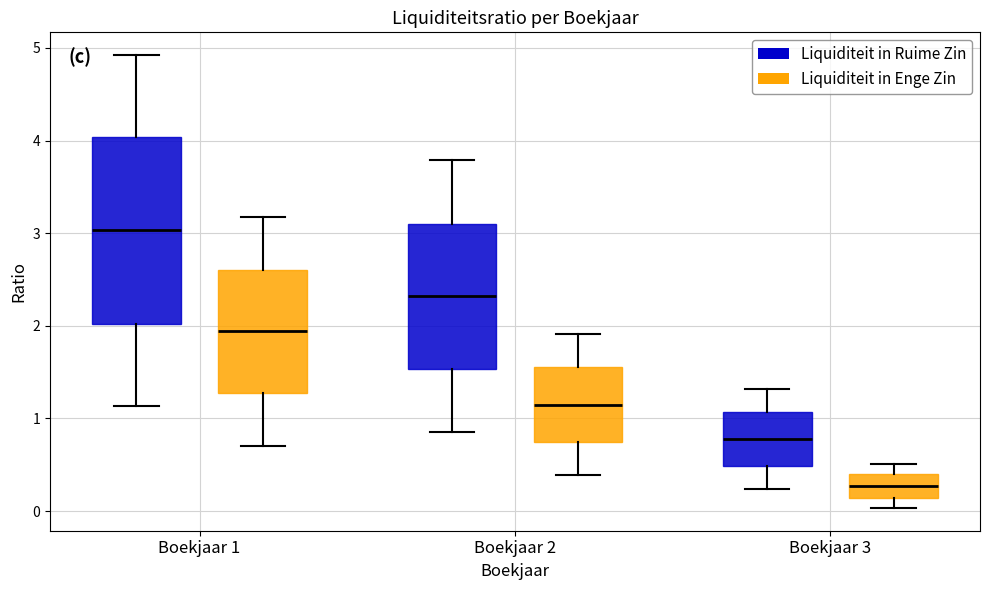

Reading left to right, read every box against the y-axis: the position of its median line, the range the box covers, and the ends of its whiskers. The values are not printed on the chart, so give them approximately, as read against the axis.

Boekjaar 1 (Liquiditeit in Ruime Zin): median 3.0, box 2.0 to 4.0, whiskers 1.1 to 4.9
Boekjaar 1 (Liquiditeit in Enge Zin): median 1.9, box 1.3 to 2.6, whiskers 0.7 to 3.2
Boekjaar 2 (Liquiditeit in Ruime Zin): median 2.3, box 1.5 to 3.1, whiskers 0.9 to 3.8
Boekjaar 2 (Liquiditeit in Enge Zin): median 1.2, box 0.7 to 1.6, whiskers 0.4 to 1.9
Boekjaar 3 (Liquiditeit in Ruime Zin): median 0.8, box 0.5 to 1.1, whiskers 0.2 to 1.3
Boekjaar 3 (Liquiditeit in Enge Zin): median 0.3, box 0.1 to 0.4, whiskers 0.0 to 0.5